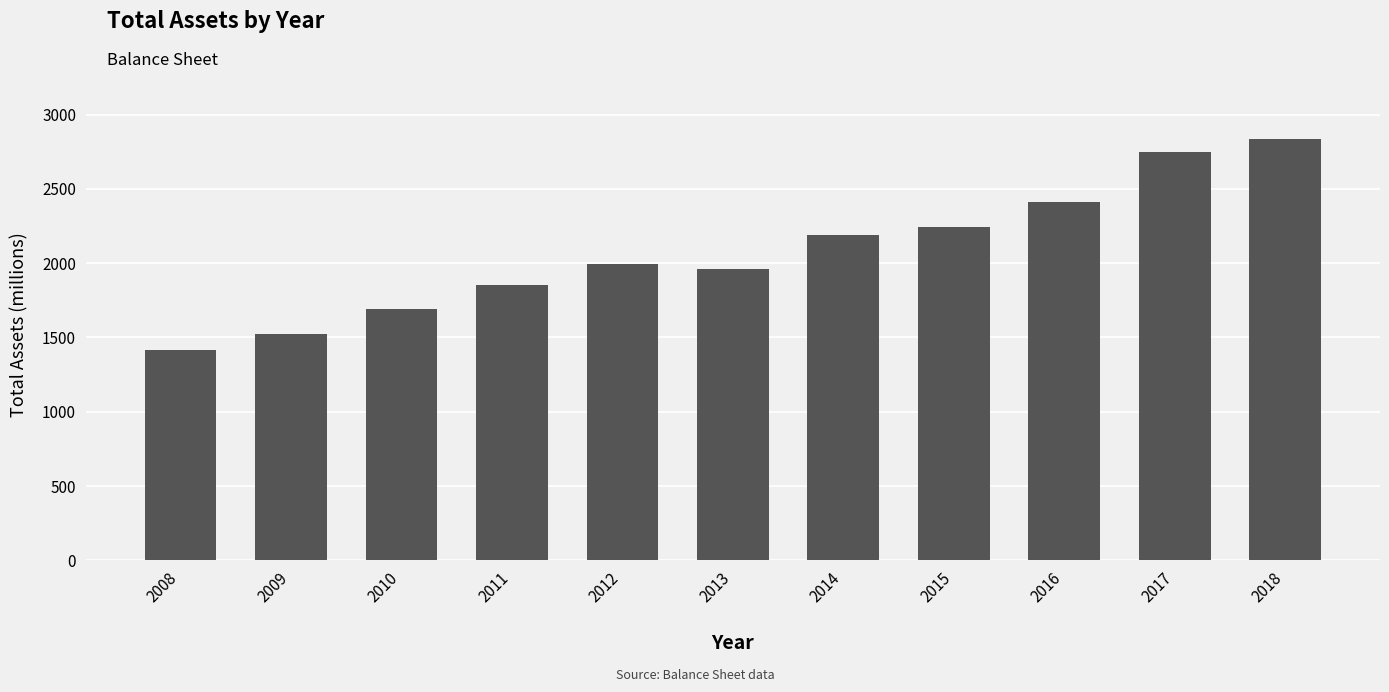

Reading left to right, list all the values displayed in this chart.

1418	1526	1692	1855	1996	1960	2187	2241	2412	2745	2838